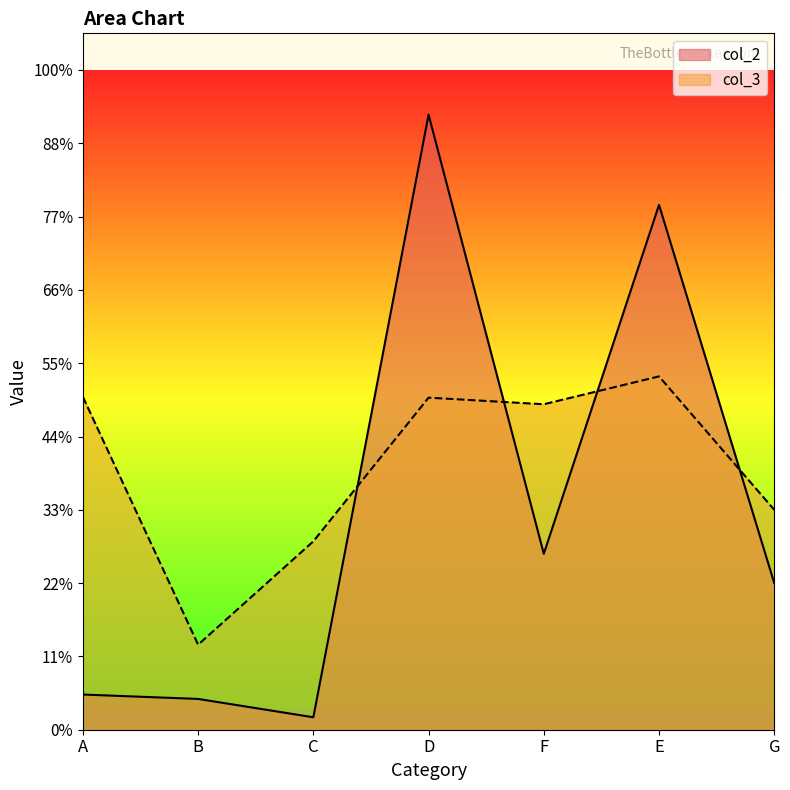

How many data points in col_2 are less than 200?

3